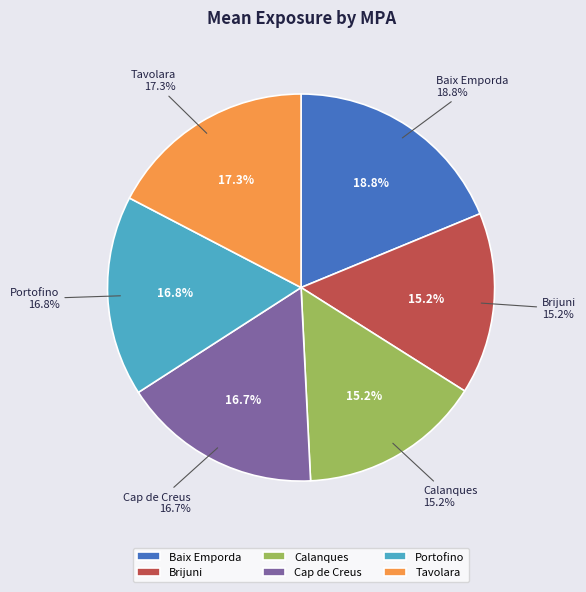

What percentage is NOT represented by Tavolara?

82.7%